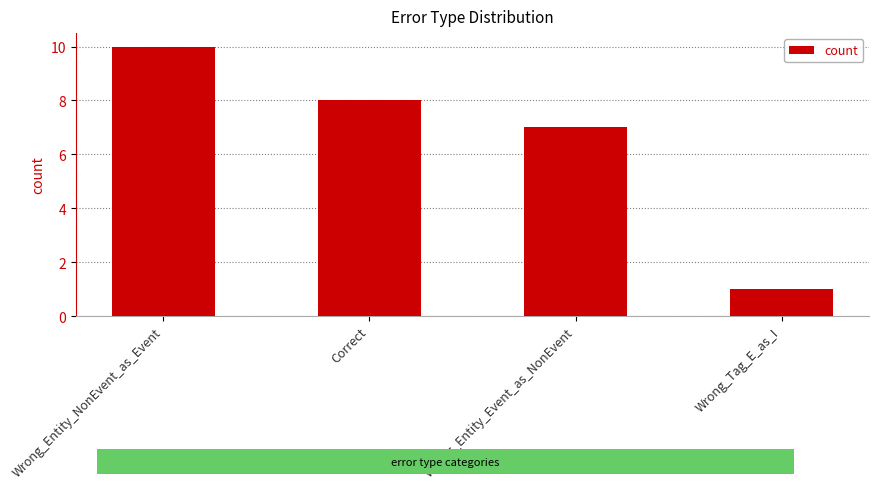

List the labels in order of value, smallest first.

Wrong_Tag_E_as_I, Wrong_Entity_Event_as_NonEvent, Correct, Wrong_Entity_NonEvent_as_Event